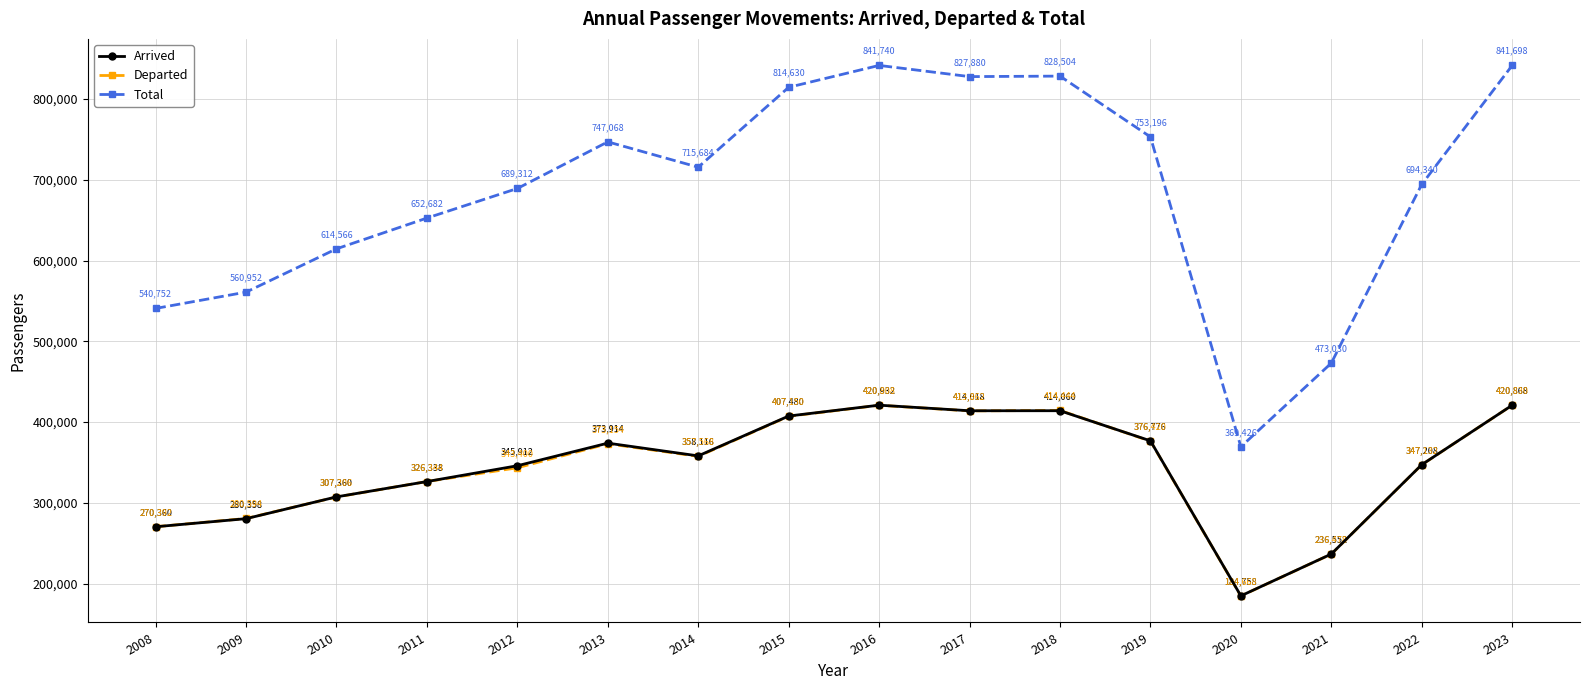

Reading left to right, transcribe all the data shown in this chart.

Arrived: 2008=270360	2009=280358	2010=307360	2011=326338	2012=345912	2013=373914	2014=358116	2015=407480	2016=420932	2017=414018	2018=414060	2019=376776	2020=184758	2021=236552	2022=347208	2023=420868
Departed: 2008=270392	2009=280594	2010=307206	2011=326344	2012=343400	2013=373154	2014=357568	2015=407150	2016=420808	2017=413862	2018=414444	2019=376420	2020=184668	2021=236478	2022=347132	2023=420830
Total: 2008=540752	2009=560952	2010=614566	2011=652682	2012=689312	2013=747068	2014=715684	2015=814630	2016=841740	2017=827880	2018=828504	2019=753196	2020=369426	2021=473030	2022=694340	2023=841698